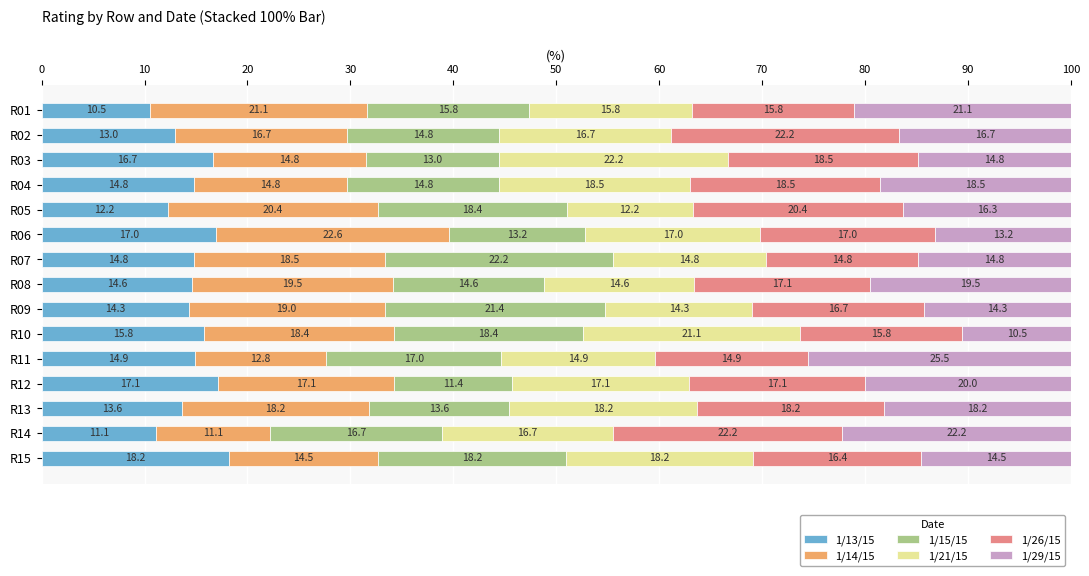

How many values in the 1/13/15 series are below 14?

5